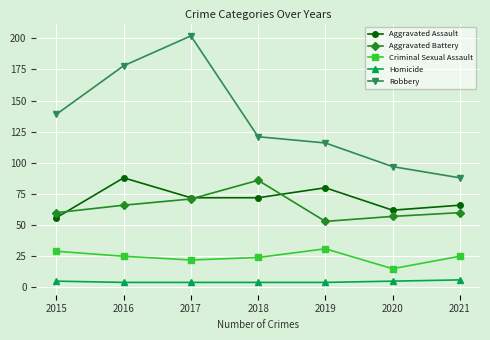

What is the maximum value shown in the chart?

202